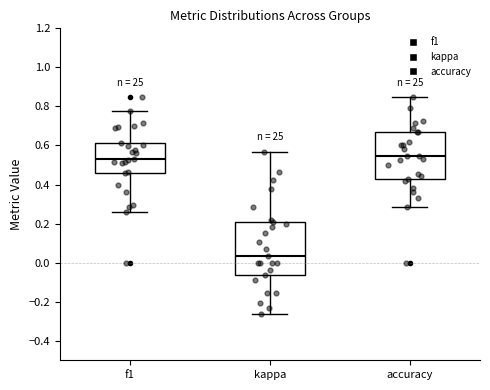

Reading left to right, read every box against the y-axis: the position of its median line, the range the box covers, and the ends of its whiskers. The values are not printed on the chart, so give them approximately, as read against the axis.

f1: median 0.54, box 0.46 to 0.62, whiskers 0.26 to 0.78
kappa: median 0.04, box -0.06 to 0.22, whiskers -0.26 to 0.56
accuracy: median 0.54, box 0.42 to 0.66, whiskers 0.28 to 0.84